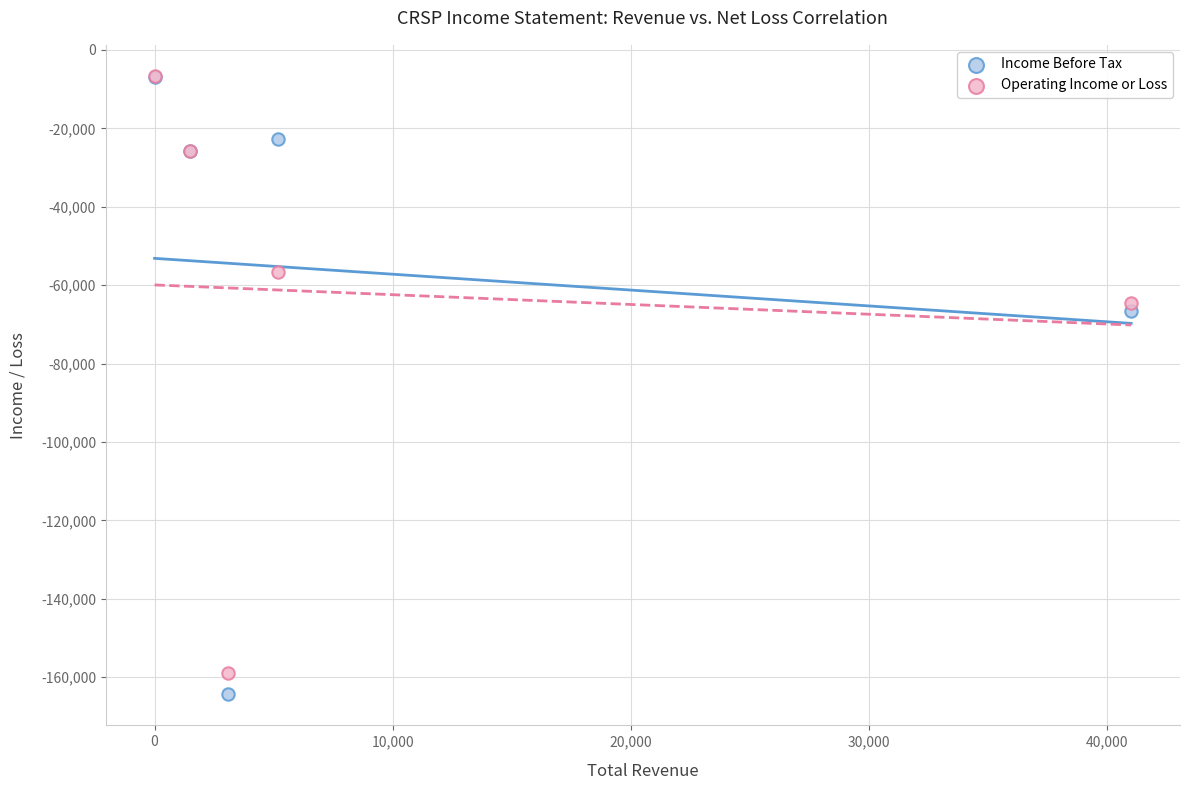

Which series has the widest spread of Y values?

Income Before Tax